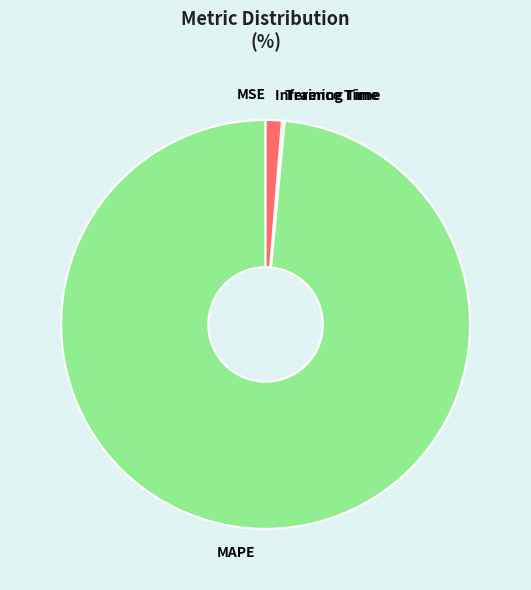

Does MAPE account for over 50% of the chart?

Yes